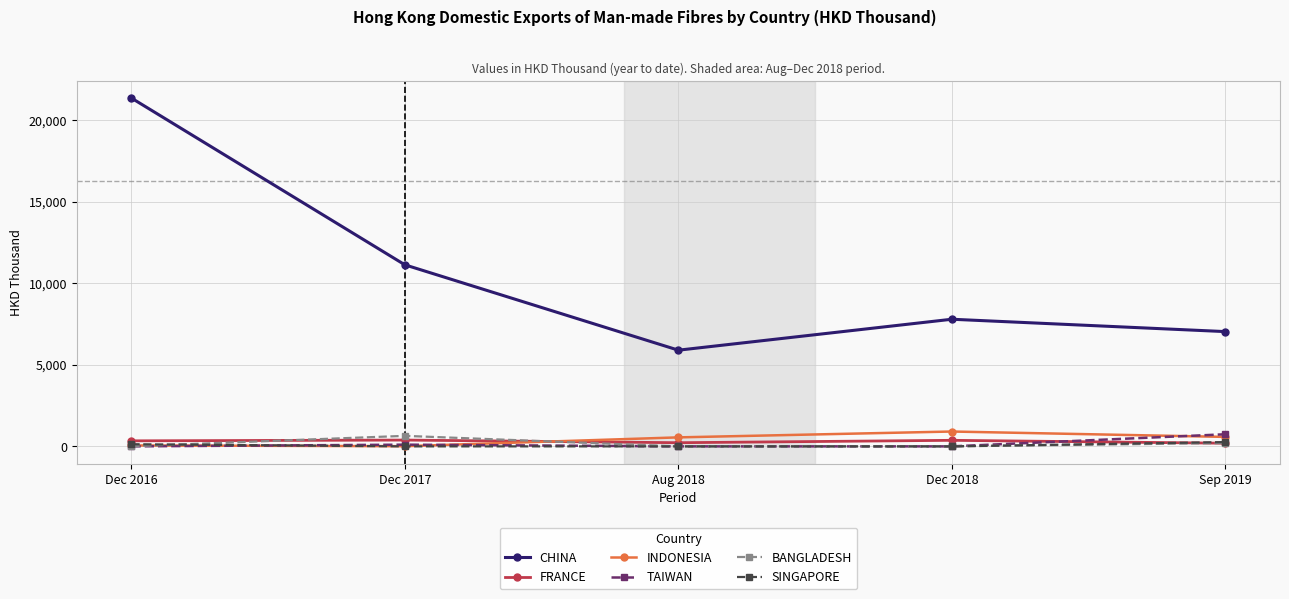

True or false: FRANCE and CHINA cross at least once.

False